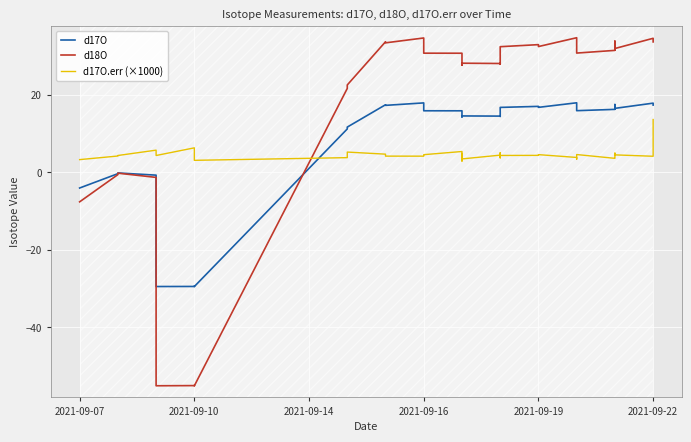

Reading left to right, extract all data points from this chart.

d17O: -4.0	-0.3	-0.1	-0.7	-29.4	-29.4	-29.4	-29.5	11.2	11.7	11.7	17.5	17.3	18.0	17.4	15.9	15.9	15.5	14.6	14.3	14.6	14.6	14.6	14.5	15.0	16.5	16.8	17.1	16.8	18.0	17.0	16.0	16.3	16.8	16.3	17.5	16.5	17.9	17.5	17.4
d18O: -7.6	-0.6	-0.2	-1.3	-55.1	-55.0	-55.0	-55.1	21.7	22.5	22.6	33.7	33.5	34.7	33.6	30.8	30.8	30.0	28.2	27.7	28.3	28.2	28.1	28.0	29.0	31.9	32.5	33.0	32.5	34.8	32.8	30.8	31.5	32.5	31.6	33.9	32.0	34.6	33.9	33.7
d17O.err (×1000): 3.3	4.2	4.4	5.8	4.4	6.4	4.4	3.1	3.8	3.9	5.3	4.7	4.2	4.2	4.5	4.6	5.4	4.0	2.9	3.5	4.9	3.5	4.5	3.8	5.1	4.1	4.4	4.4	4.6	3.9	3.4	4.6	3.6	3.7	4.3	5.0	4.5	4.2	4.9	13.7